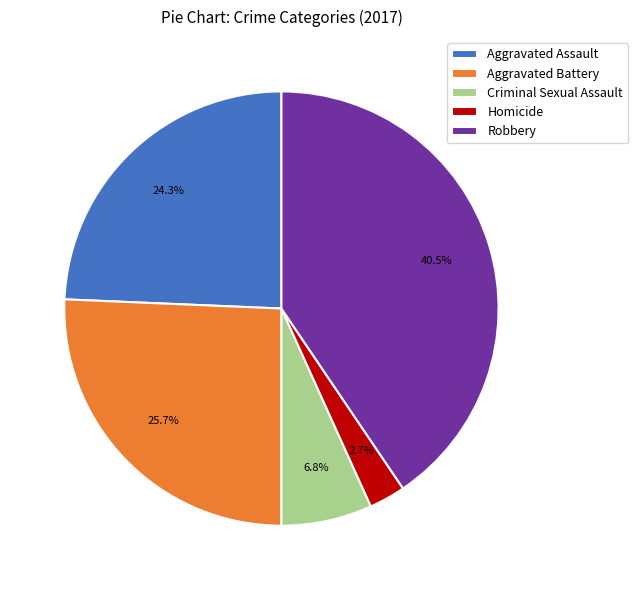

Which slice is the largest?

Robbery